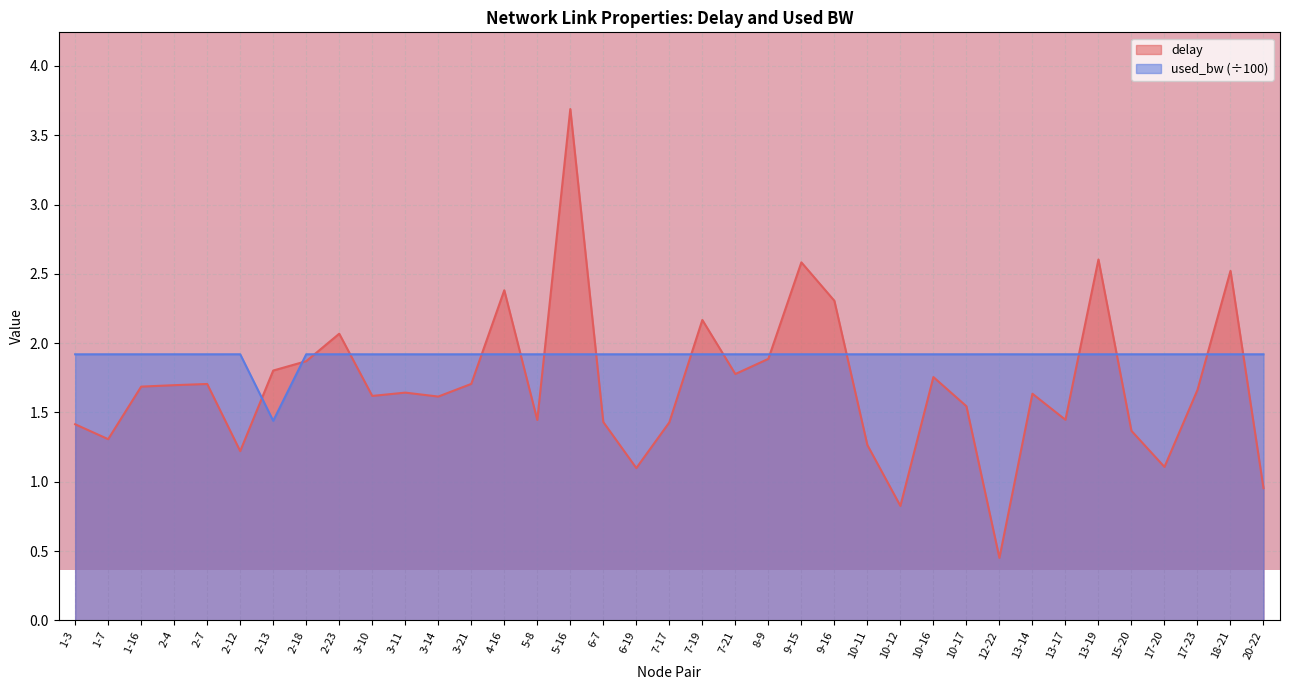

What is the spread (max minus min) of values at 12-22?

1.5